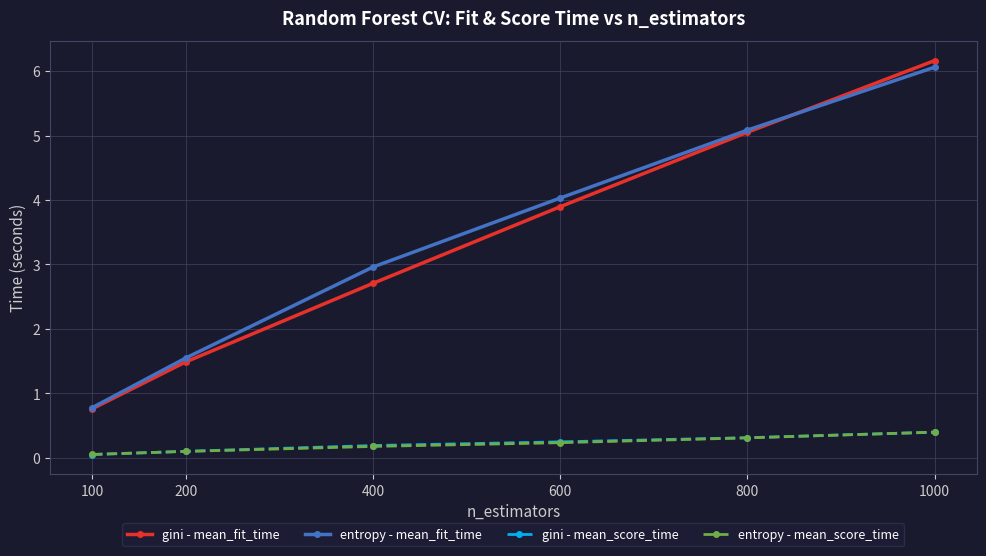

Is the value of entropy - mean_fit_time at 800 greater than the value of gini - mean_fit_time at 1000?

No